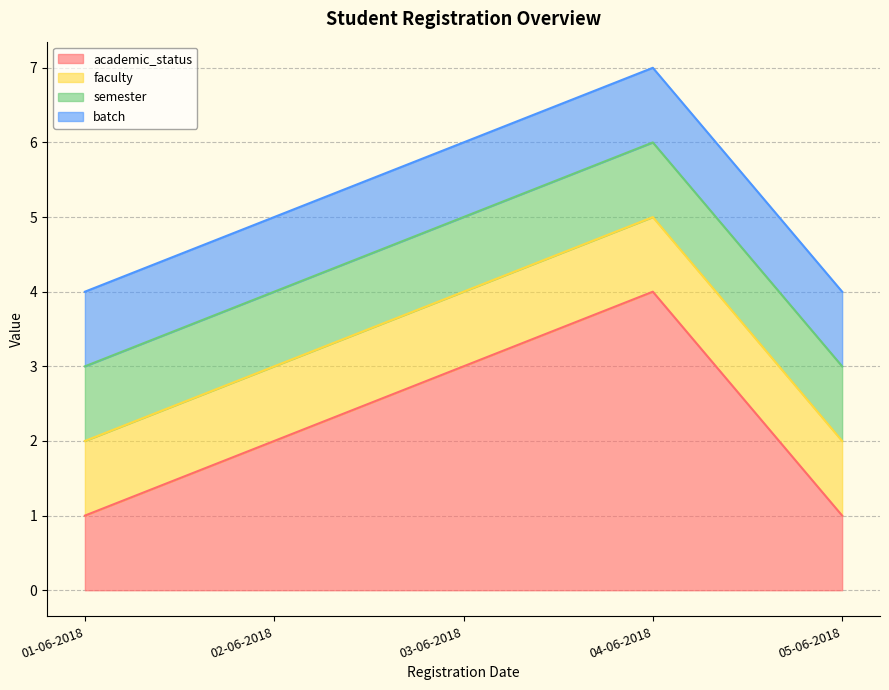

What is the sum of the semester values at 01-06-2018 and 05-06-2018?

2